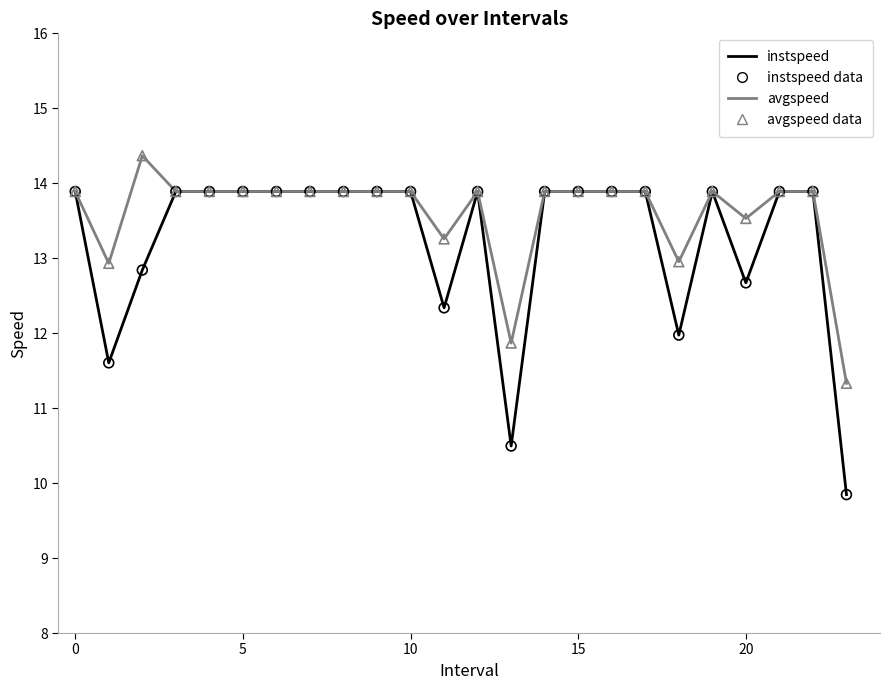

Which series has the widest spread of values?

instspeed